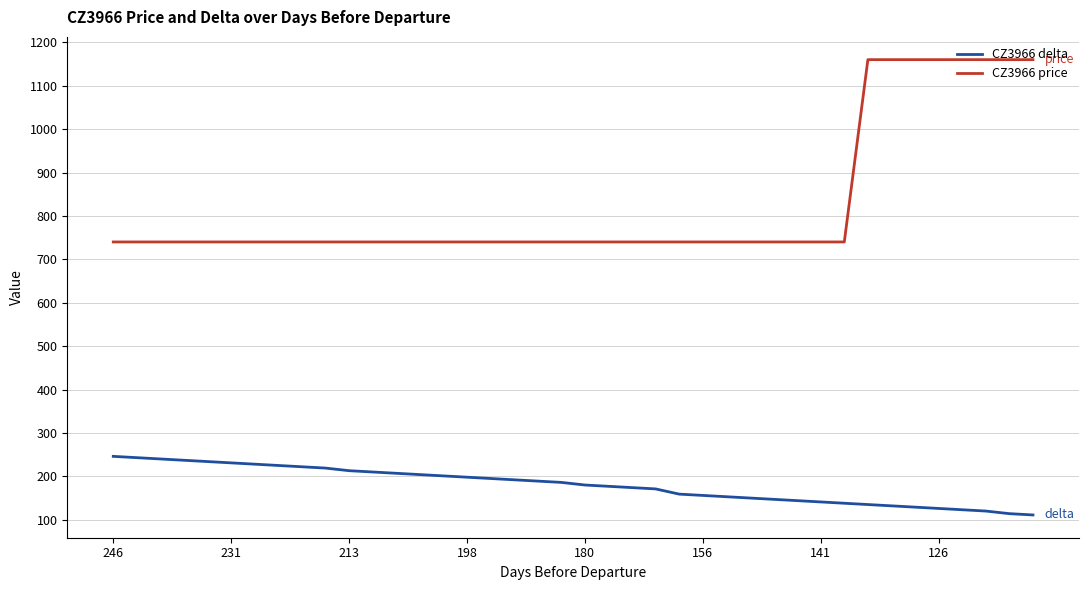

What is the greatest value displayed?

1160